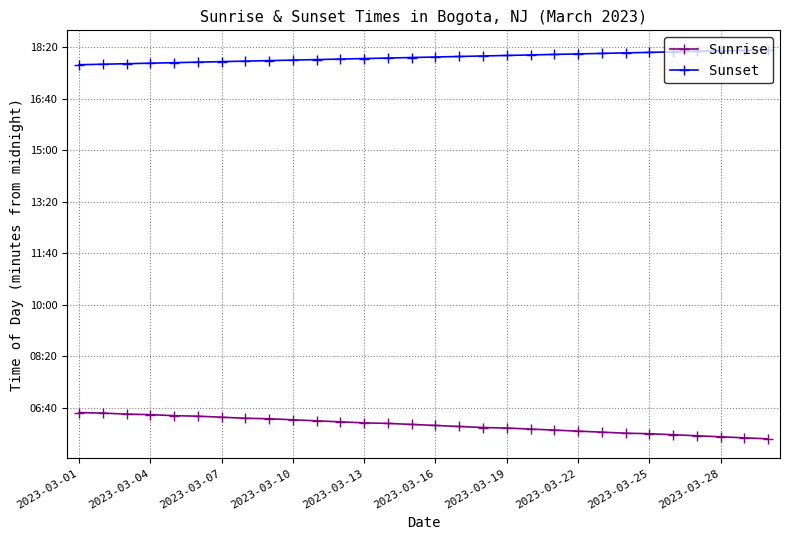

Where does the Sunset series first go above 1081?

16